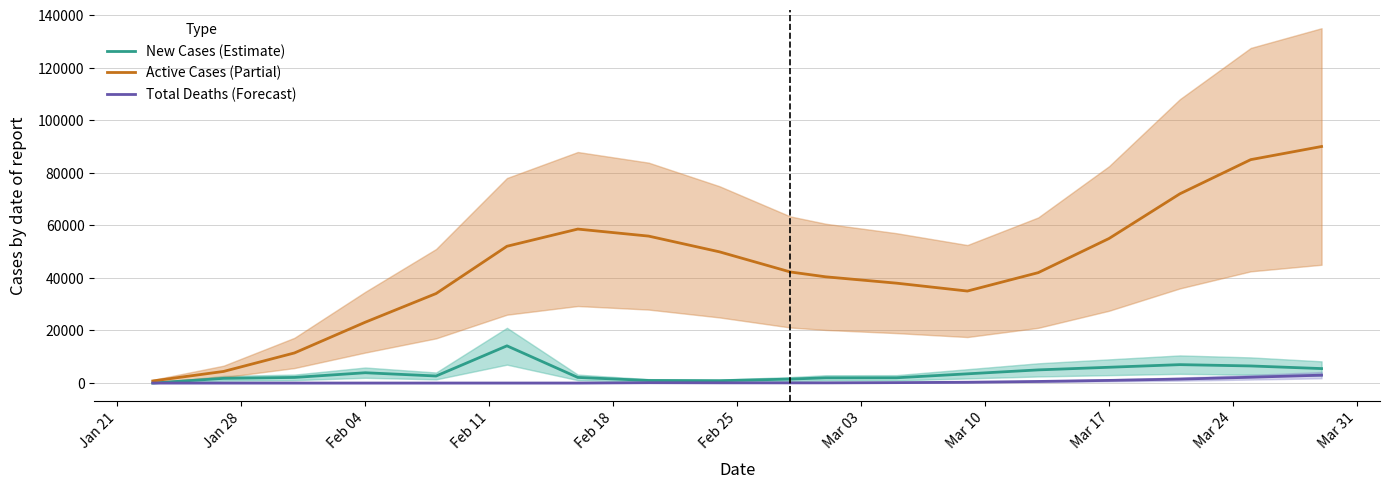

Does the chart have visible grid lines?

Yes